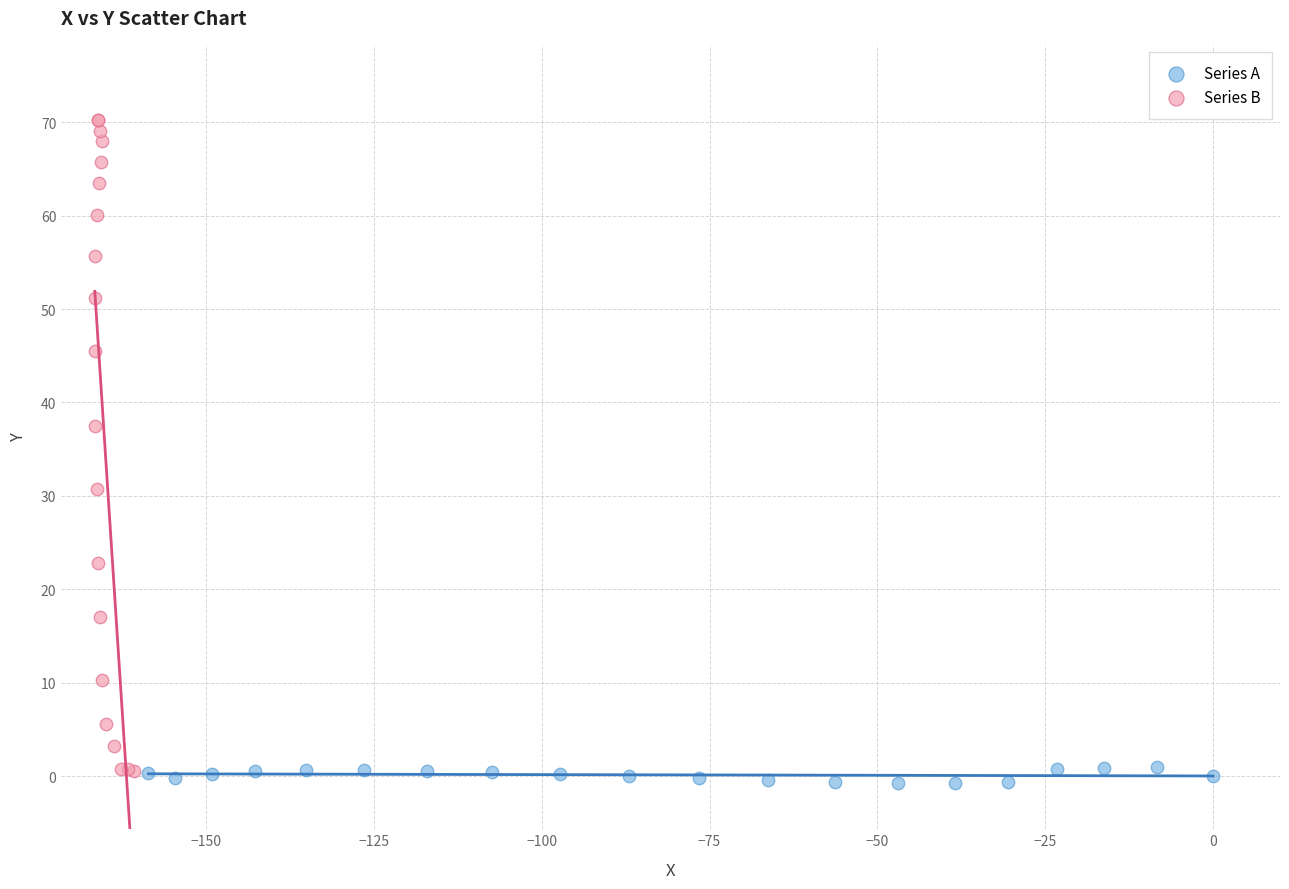

Which series reaches the minimum Y coordinate?

Series A